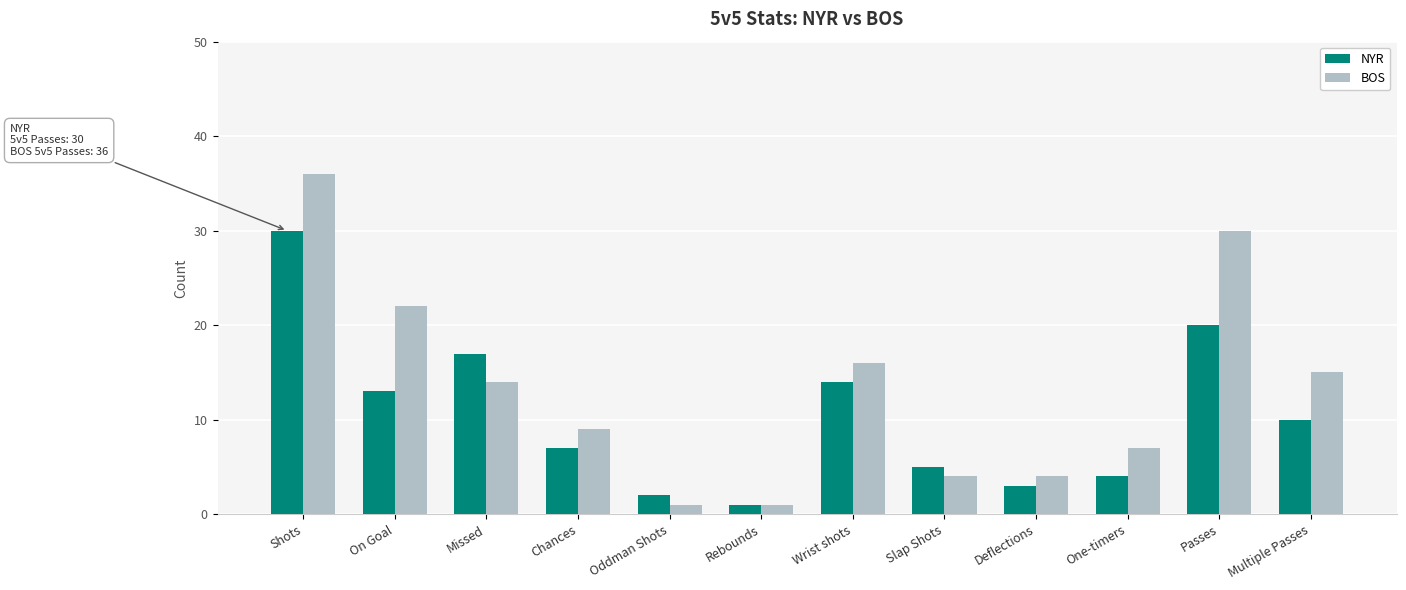

What position from the right is Slap Shots?

5